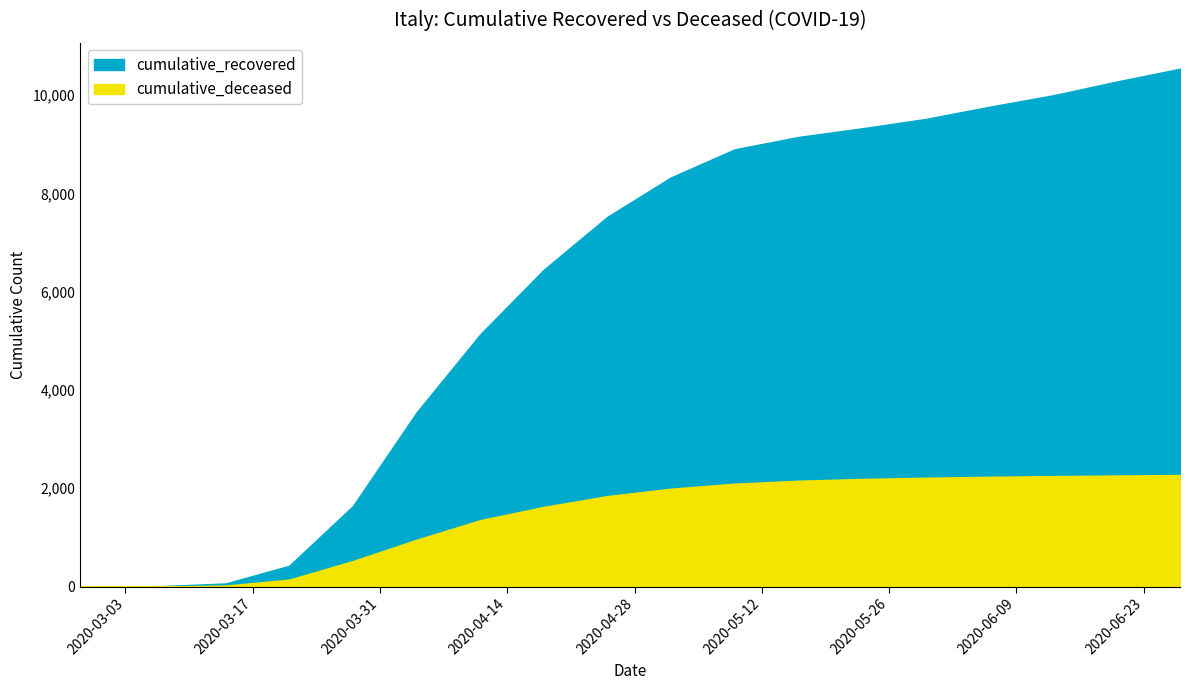

What is the difference between the maximum and minimum values in the cumulative_recovered series?

10535